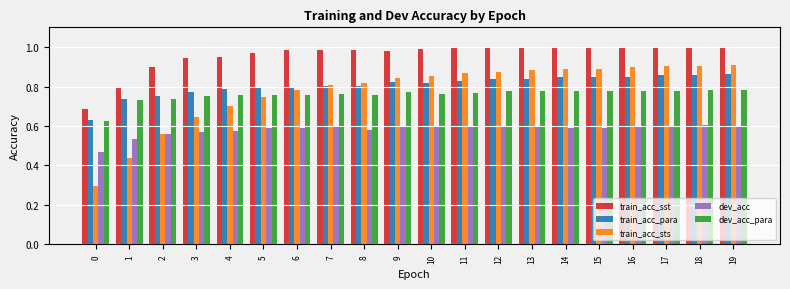

Which series has the largest range (max minus min)?

train_acc_sts